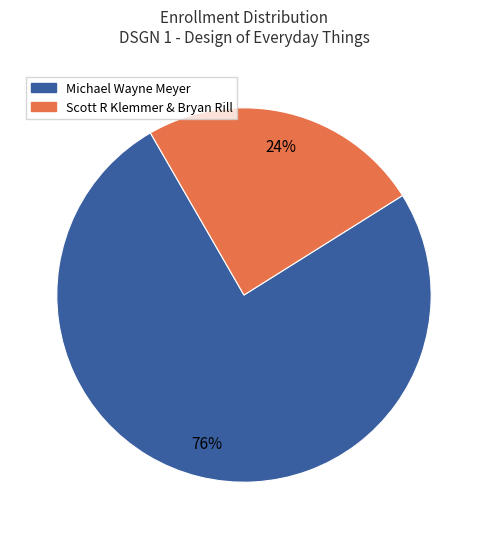

To the nearest percent, what is the average slice percentage?

50%